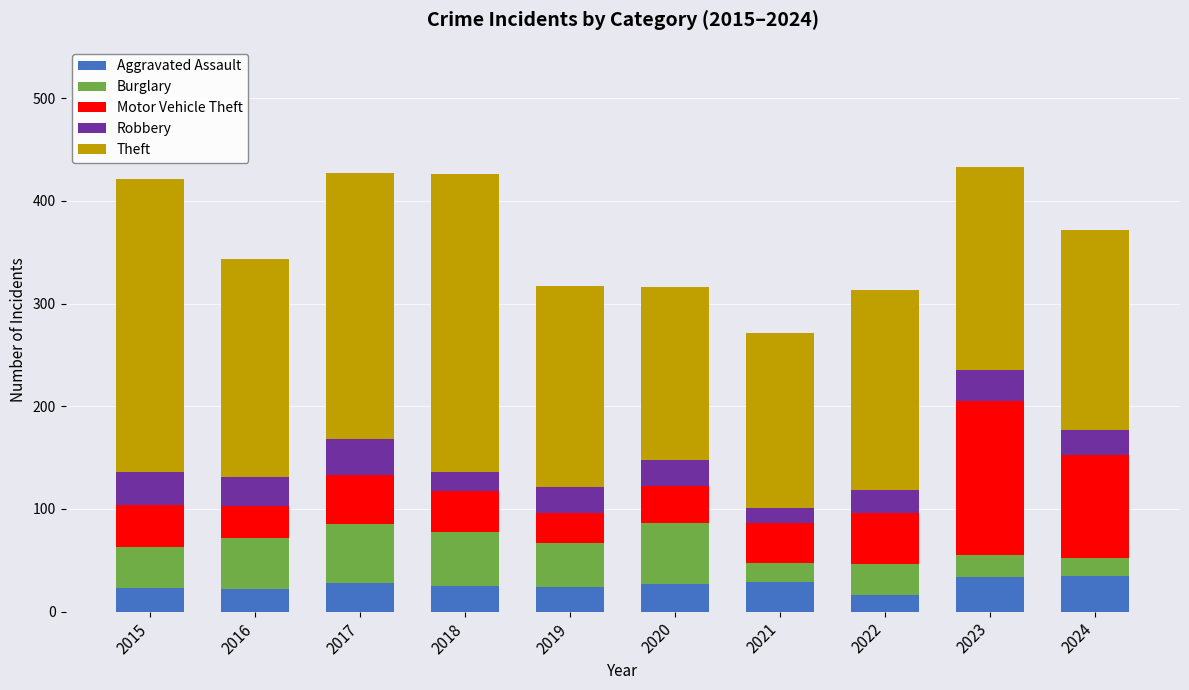

What is the difference between the maximum and minimum values in the Aggravated Assault series?

19